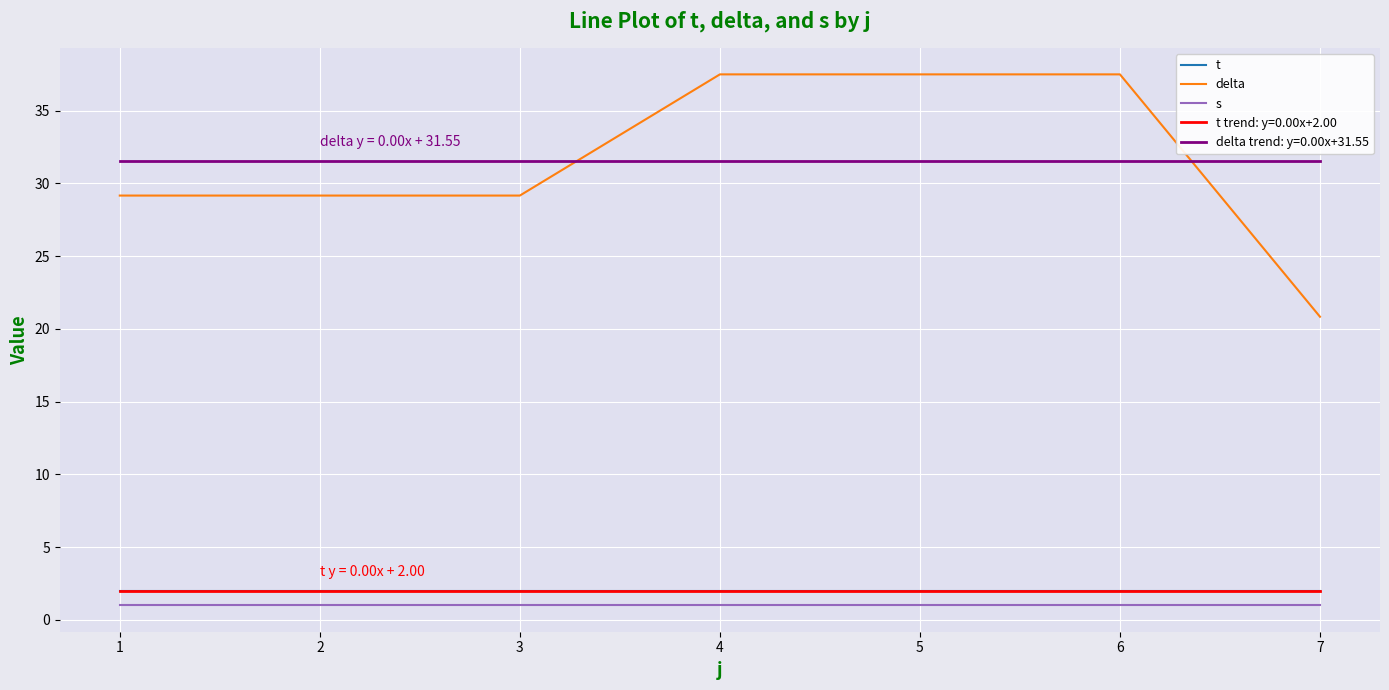

What is the value of the delta point at the 3rd from the left?

29.2